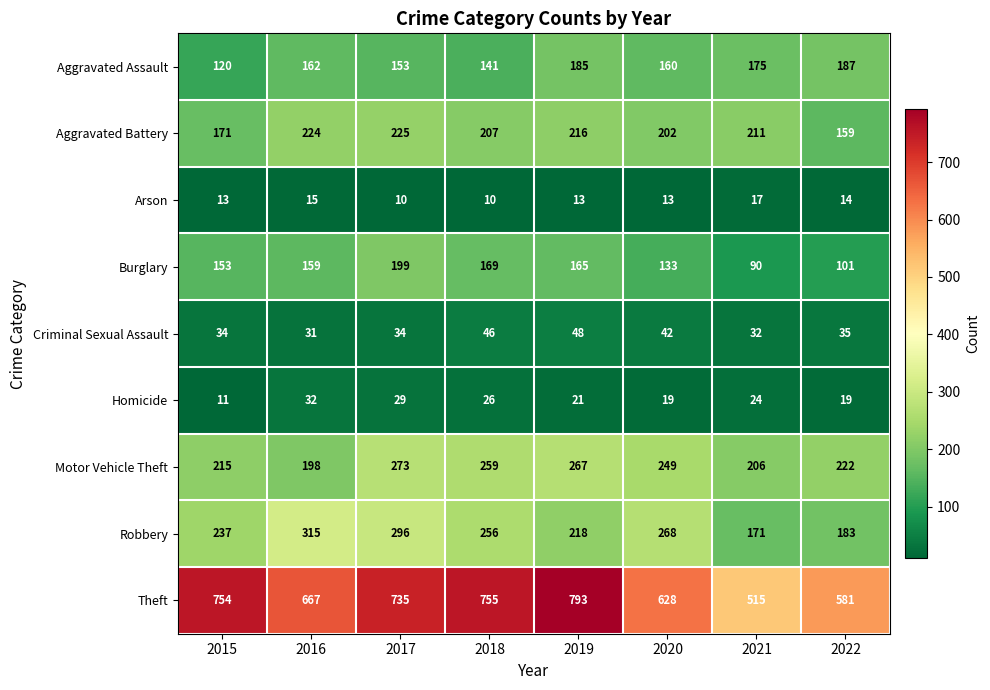

Is it true that Aggravated Assault equals 76 at 2017?

False